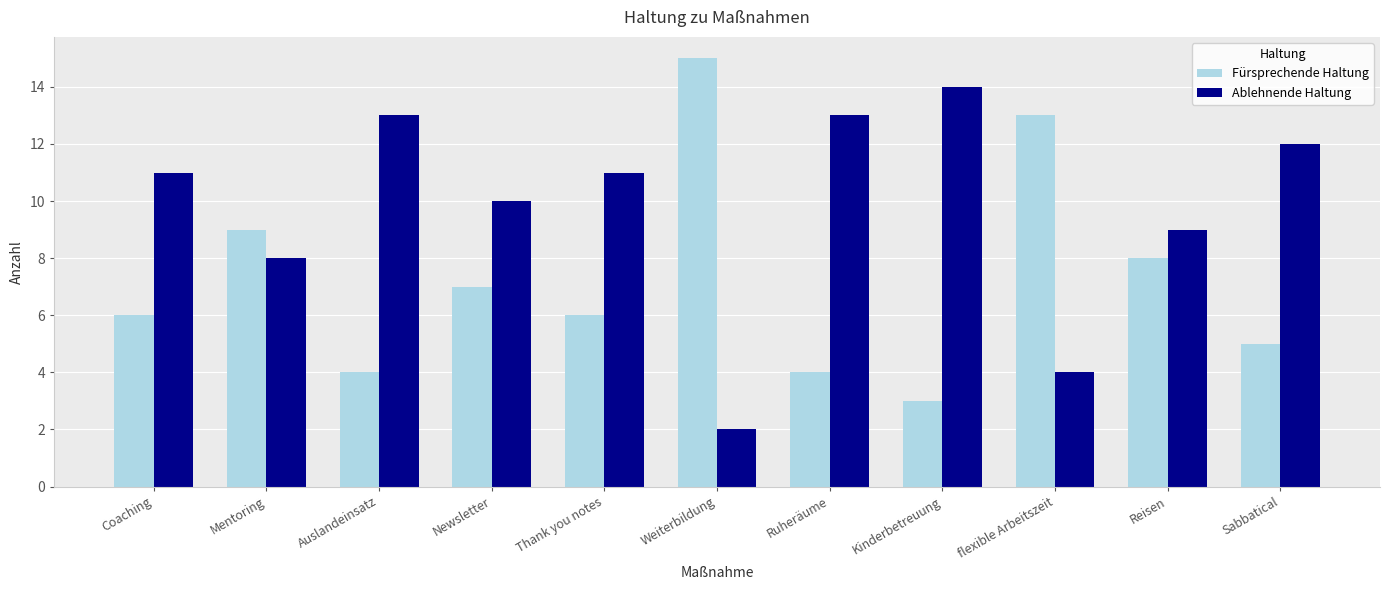

List the series in order of their peak value, lowest first.

Ablehnende Haltung, Fürsprechende Haltung